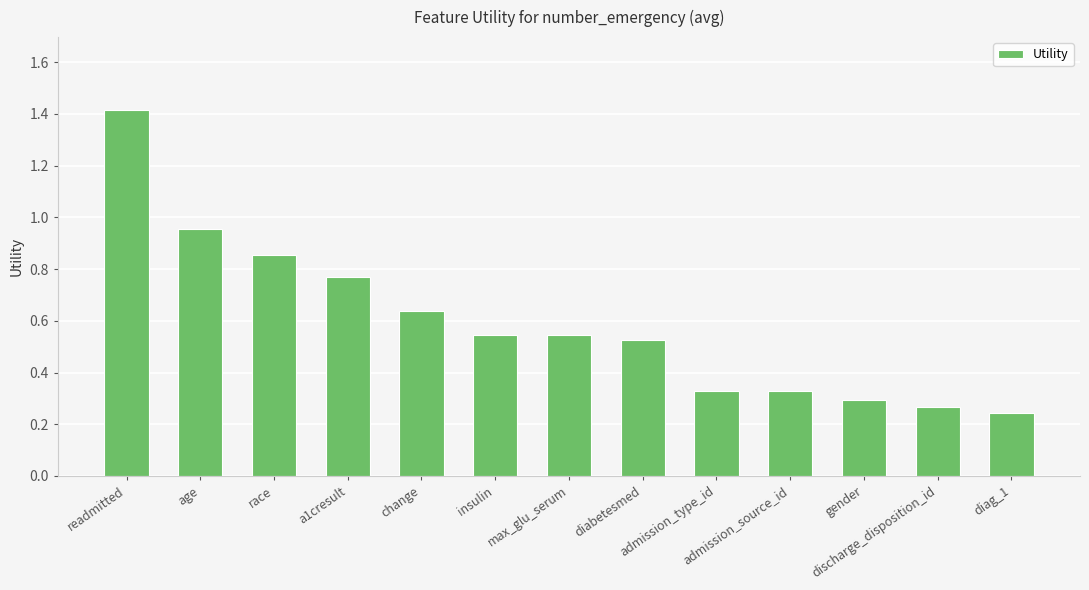

What is the difference between the maximum and minimum values?

1.2